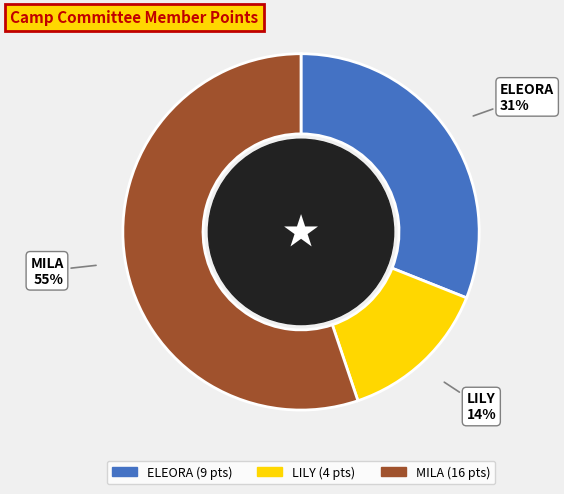

To the nearest percent, what portion does ELEORA represent?

31%